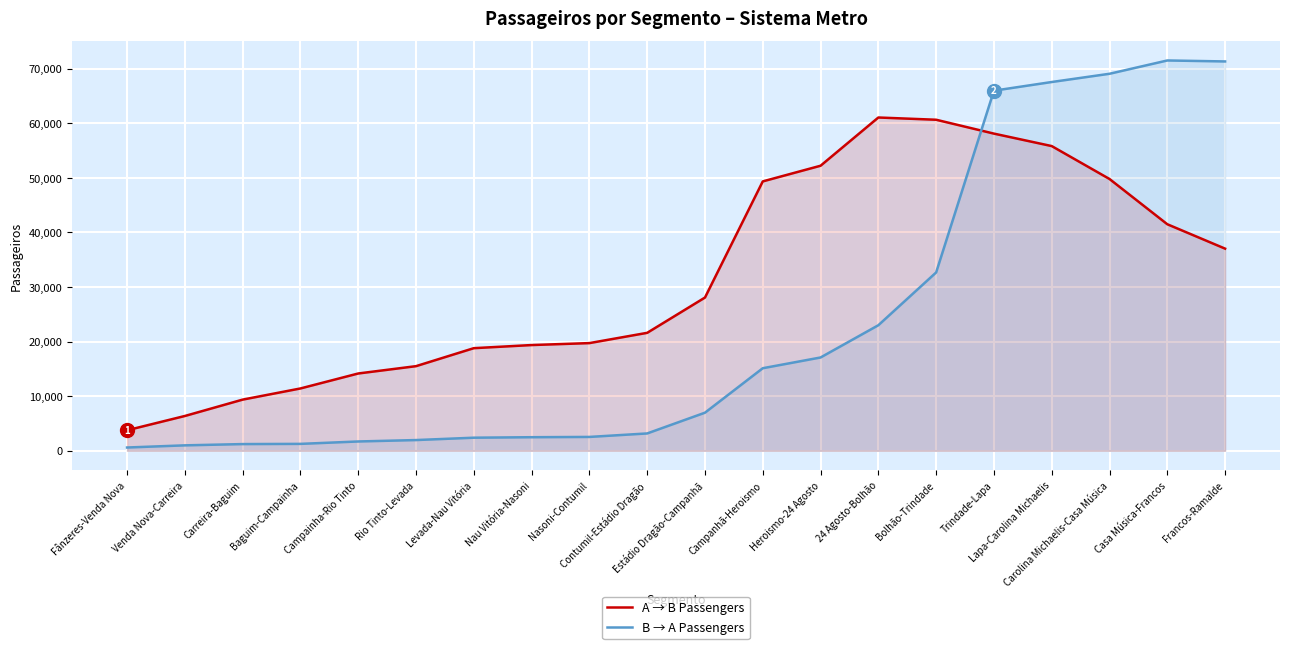

The value of A → B Passengers at Carolina Michaelis-Casa Música is 21896.7. True or false?

False